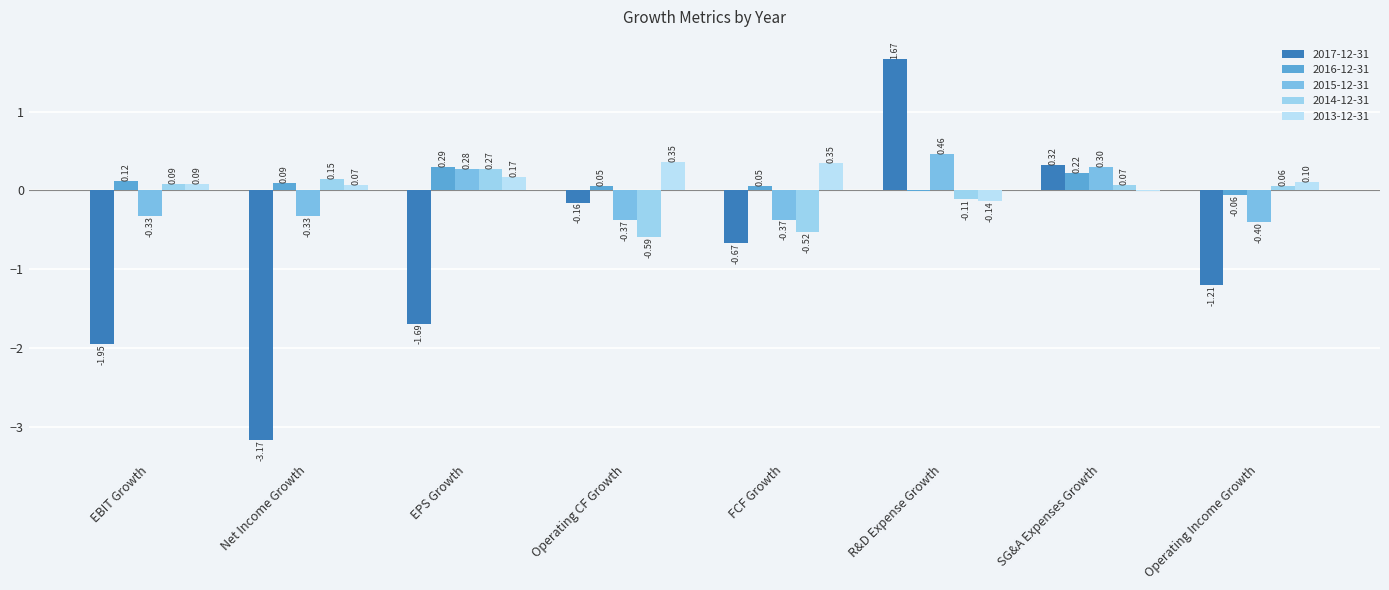

What is the label of the 5th bar from the right?

Operating CF Growth